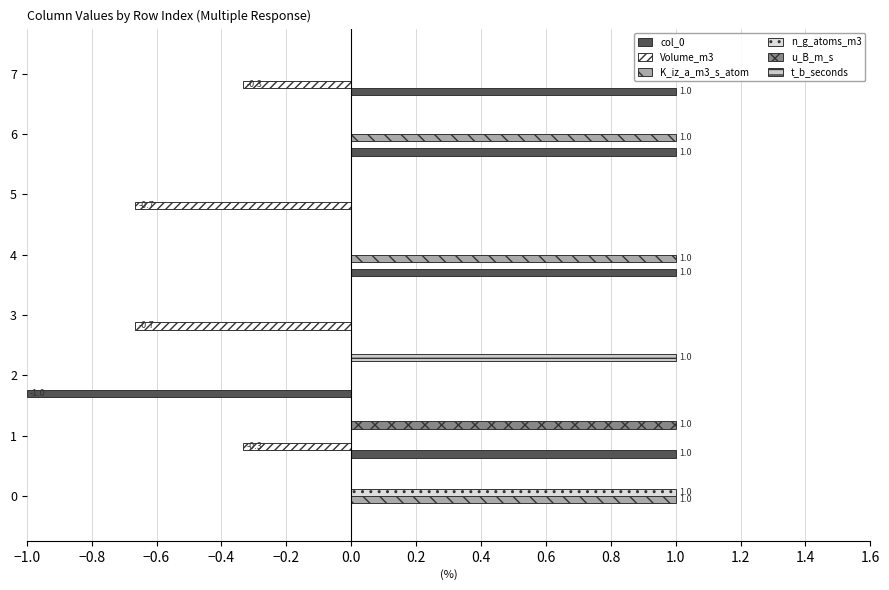

What is the sum of all u_B_m_s values?

1.0